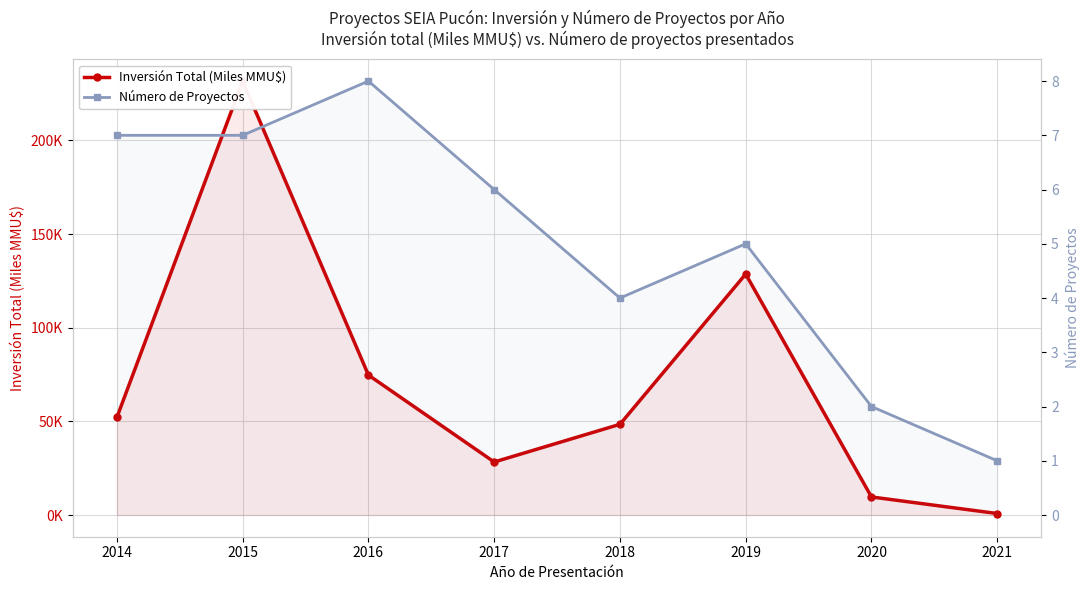

Which series has the widest spread of values?

Inversión Total (Miles MMU$)